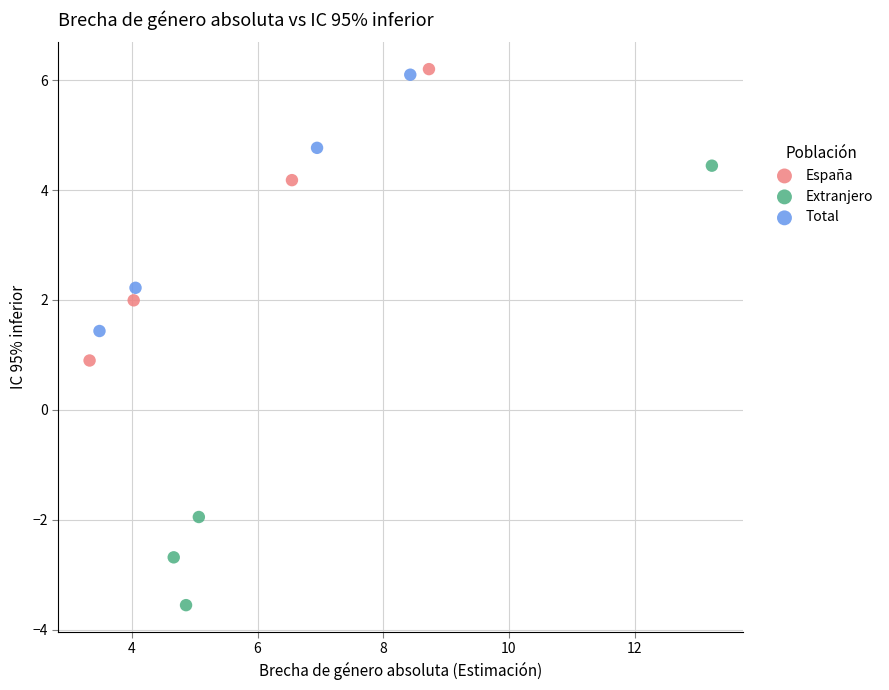

Which series has the widest spread of Y values?

Extranjero